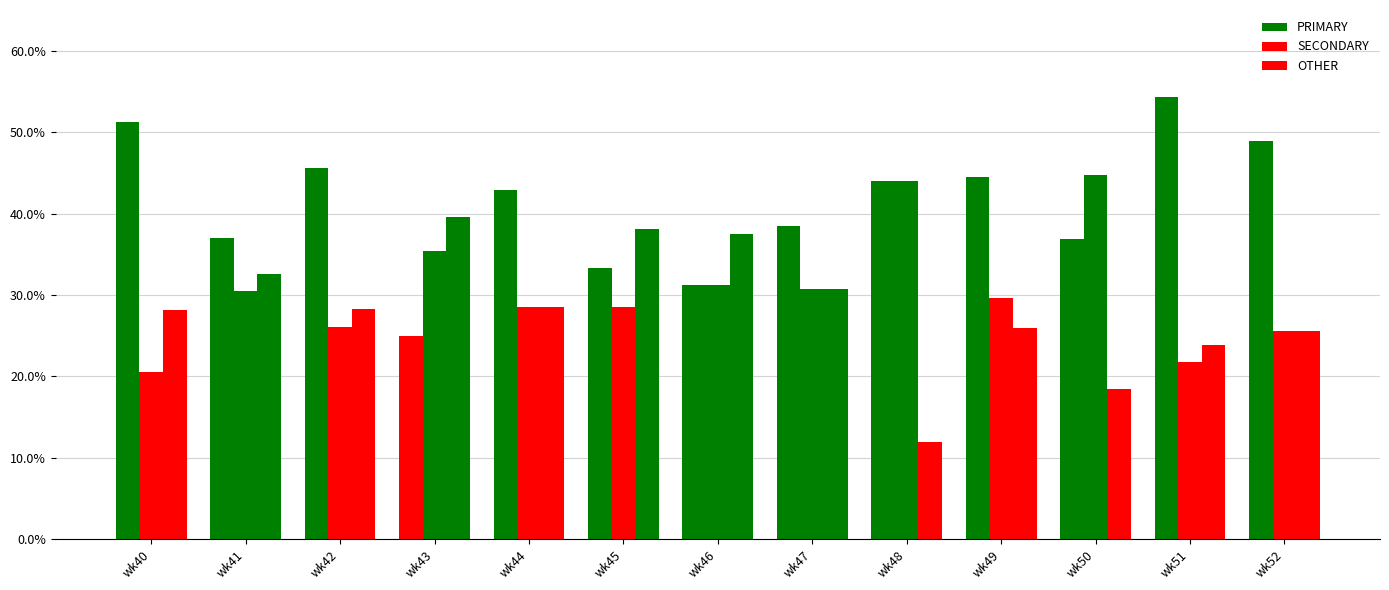

Count the number of data series in this chart.

3